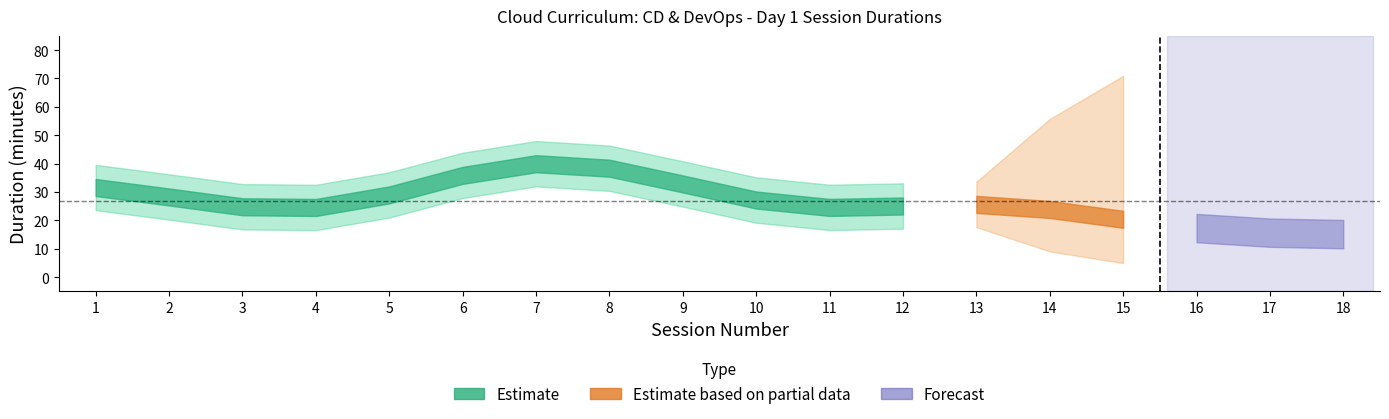

What is the value of the 11th point from the left?

15